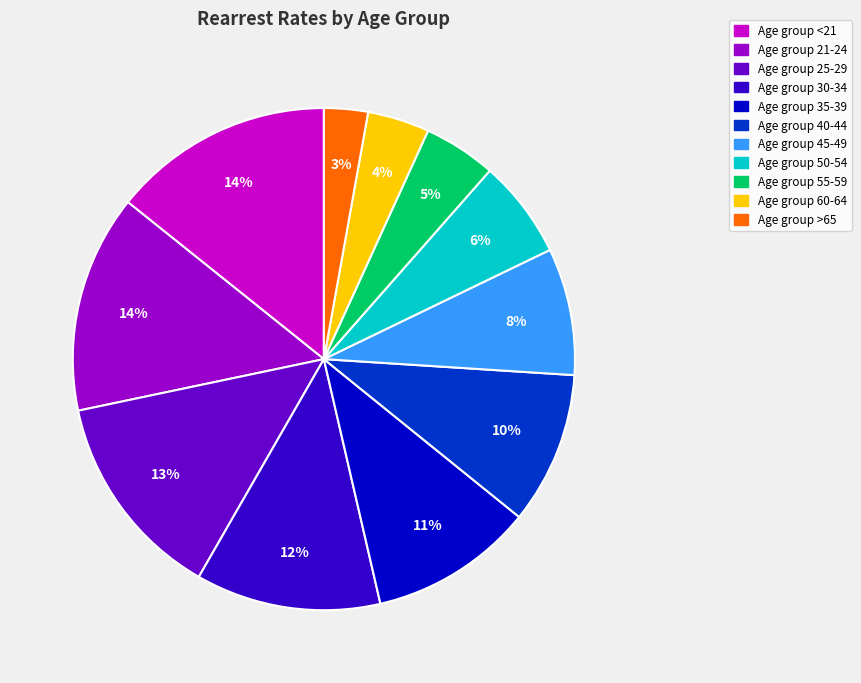

To the nearest percent, what is the average slice percentage?

9%